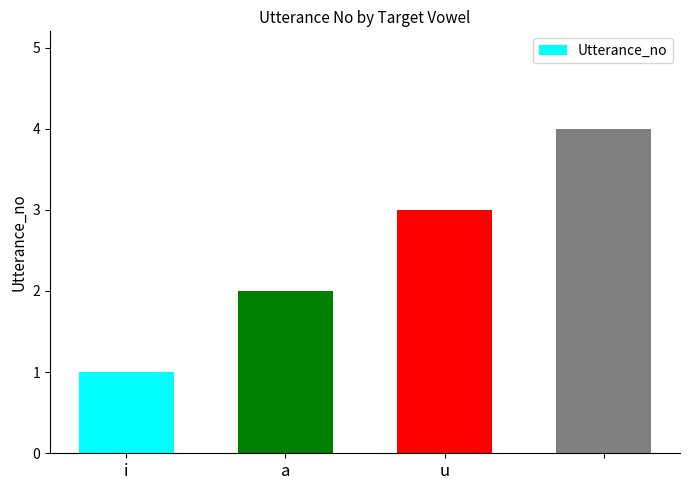

What is the sum of all values?

10